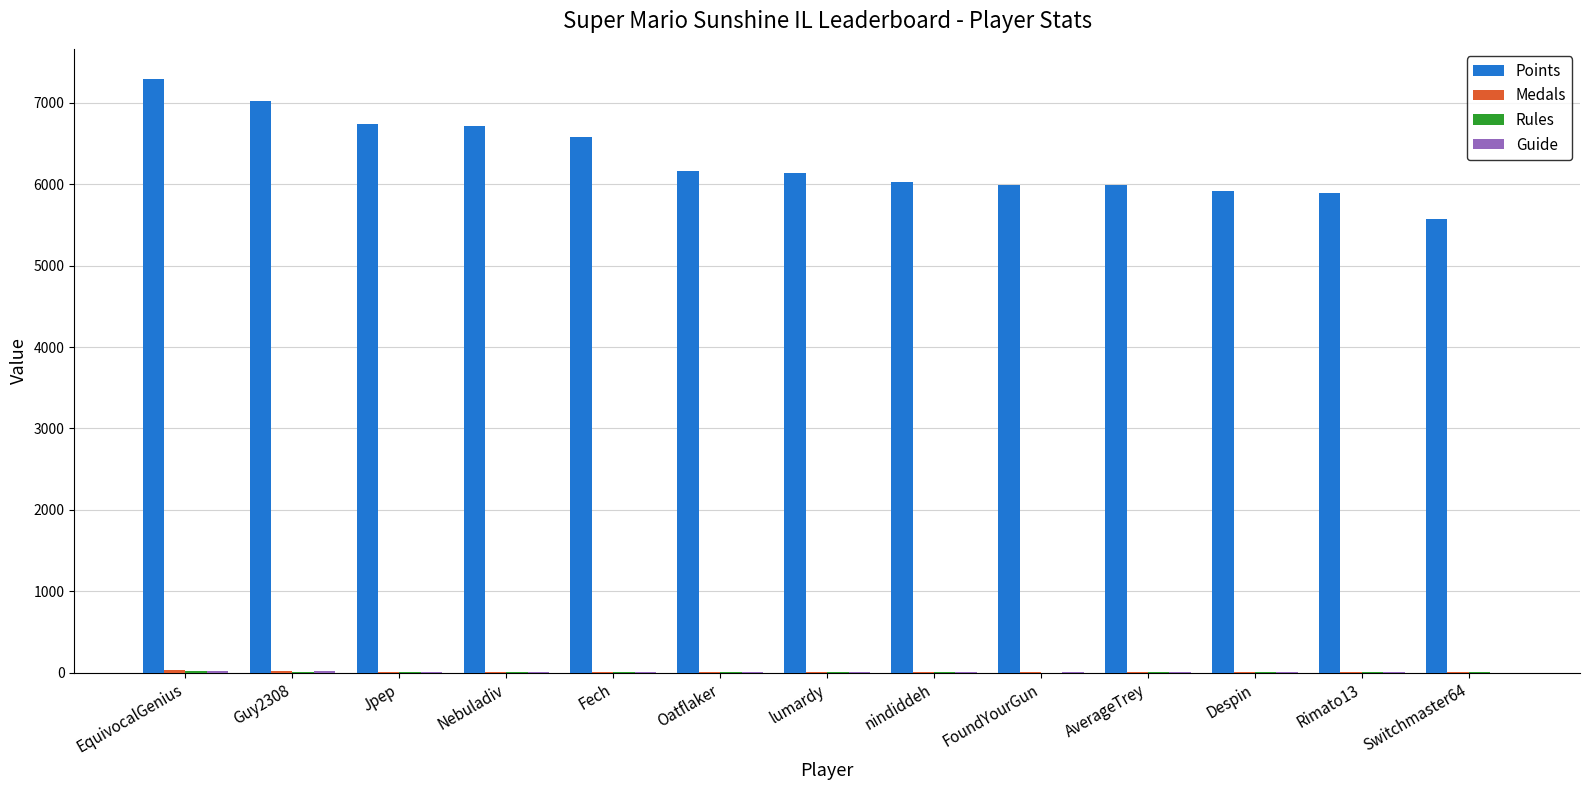

What is the total value across all series at EquivocalGenius?

7370